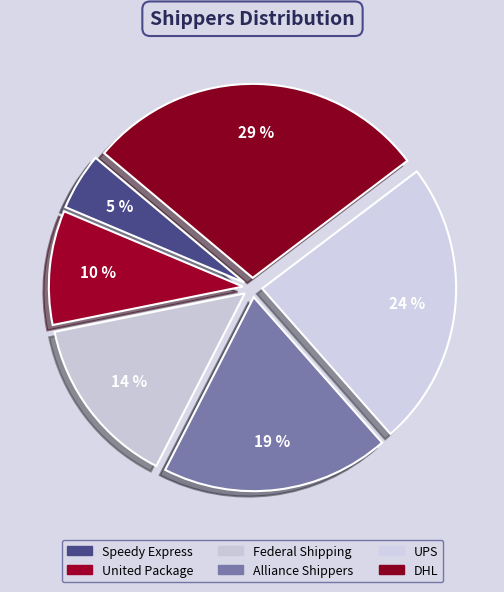

Does Alliance Shippers account for over 50% of the chart?

No